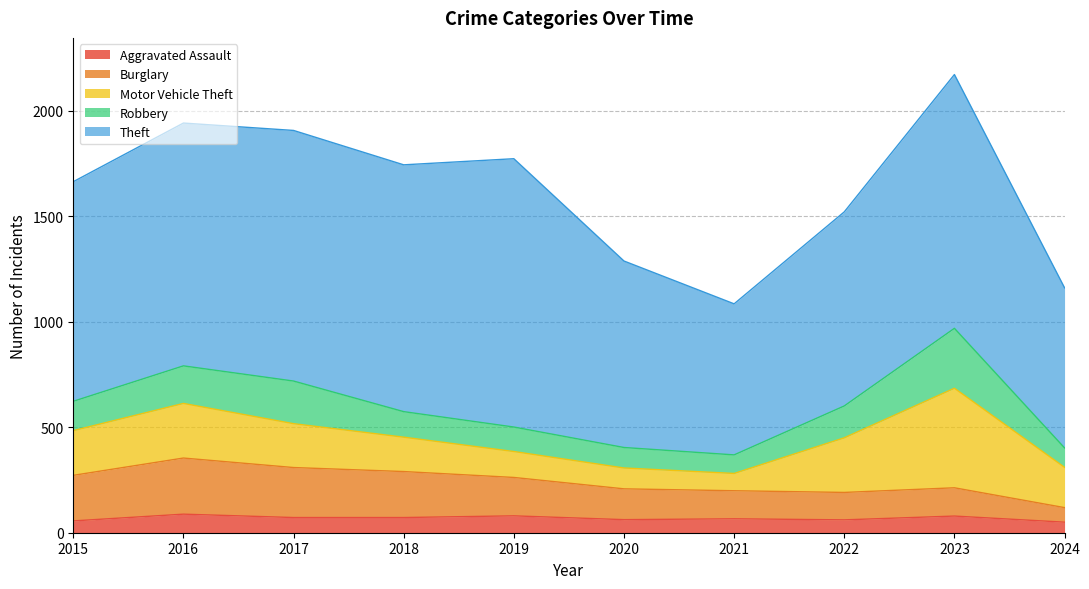

What is the difference between the maximum and minimum values in the Motor Vehicle Theft series?

390